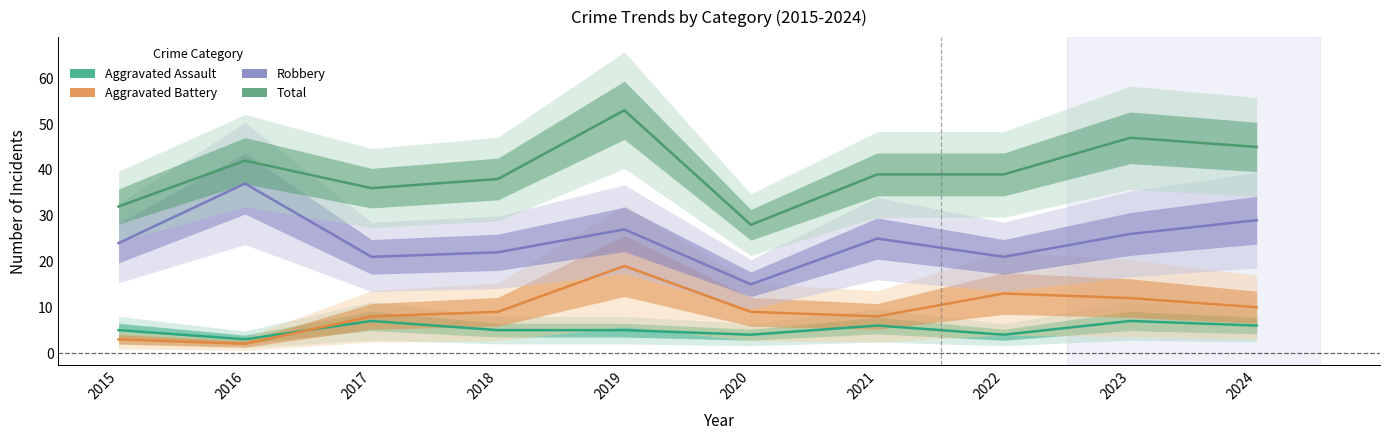

At which label does Total reach its minimum?

2020